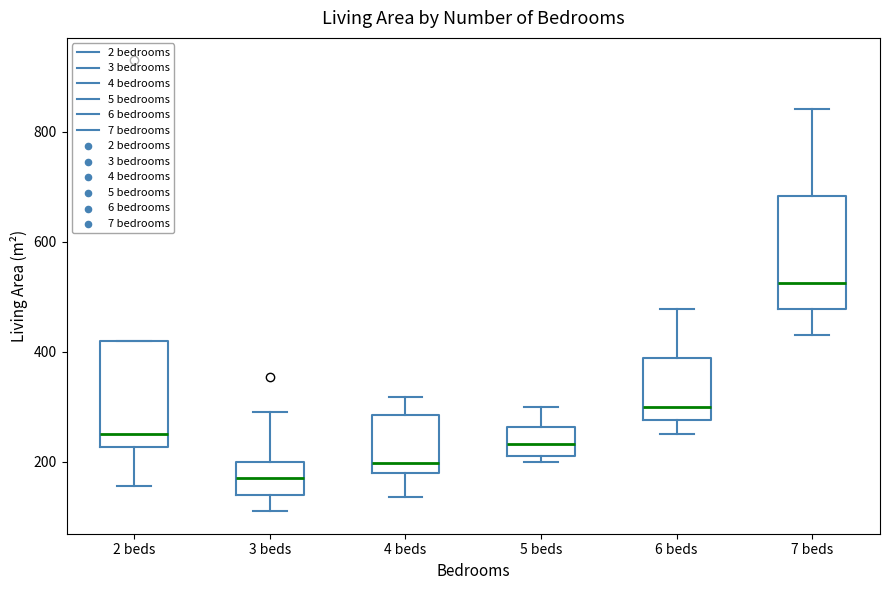

Where is the upper edge of the box for 4 beds on the y-axis? The values are not printed on the chart, so give them approximately, as read against the axis.

280